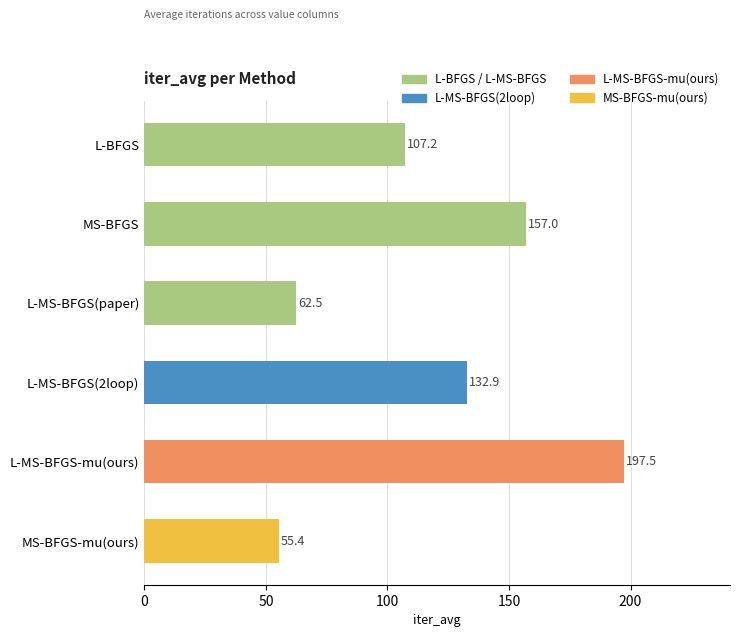

What position from the top is L-MS-BFGS-mu(ours)?

5